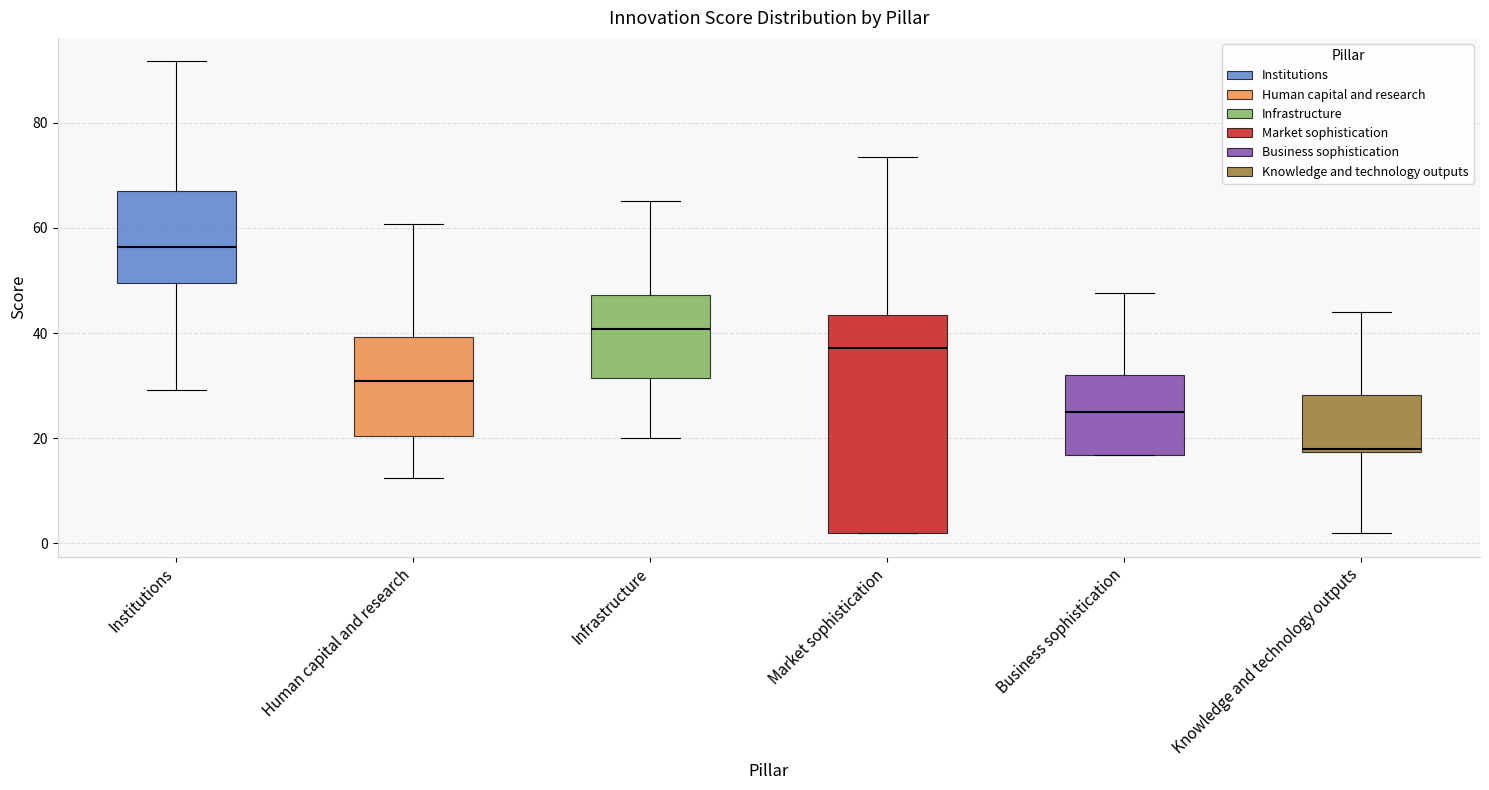

Reading left to right, transcribe this box plot: for each box, give where its median line is, the range the box spans, and where its two whiskers end, as read against the y-axis. The values are not printed on the chart, so give them approximately, as read against the axis.

Institutions: median 56, box 50 to 68, whiskers 30 to 92
Human capital and research: median 30, box 20 to 40, whiskers 12 to 60
Infrastructure: median 40, box 32 to 48, whiskers 20 to 66
Market sophistication: median 38, box 2 to 44, whiskers 2 to 74
Business sophistication: median 26, box 16 to 32, whiskers 16 to 48
Knowledge and technology outputs: median 18 (just above the box's lower edge), box 18 to 28, whiskers 2 to 44